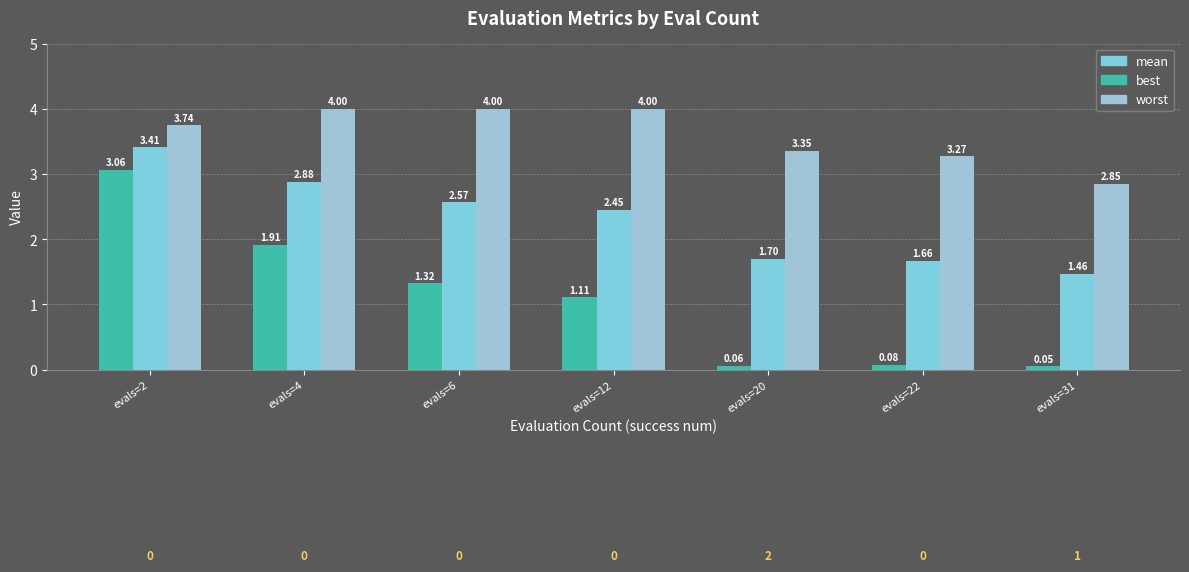

What is the approximate value of mean at evals=12?

2.5